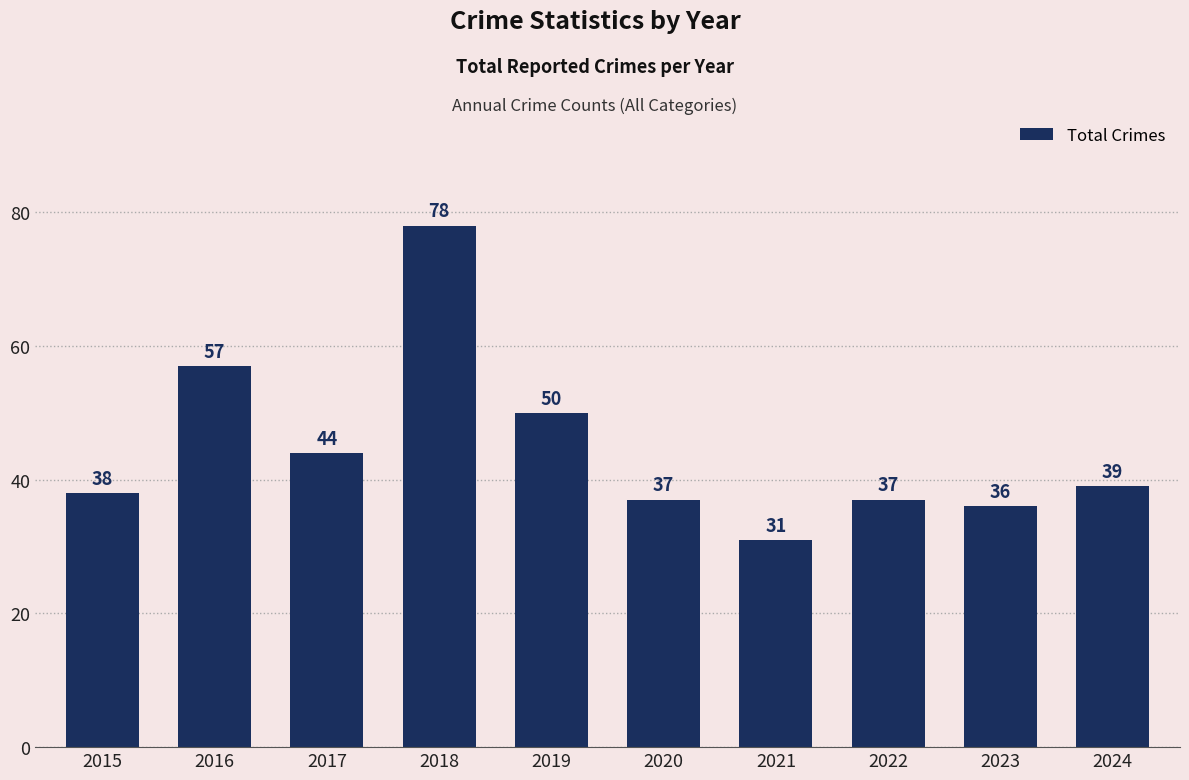

How many data points does each series have?

10